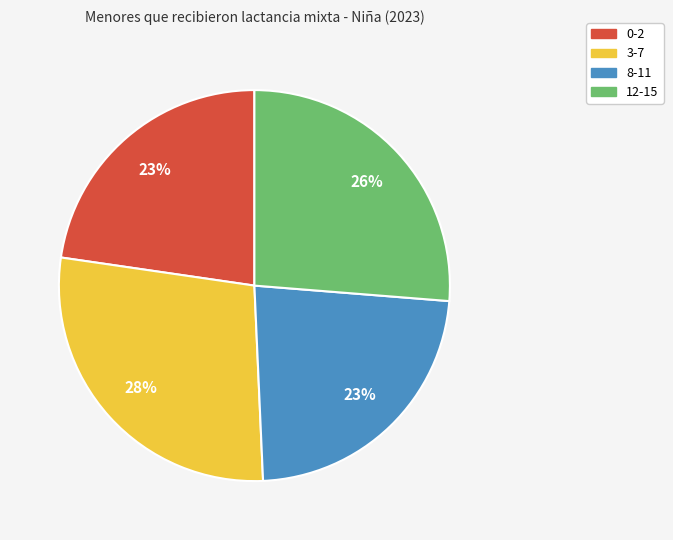

To the nearest percent, what portion does 12-15 represent?

26%